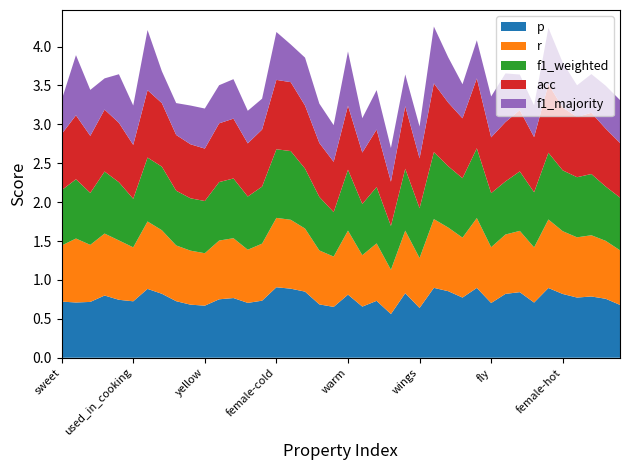

Reading left to right, extract all data points from this chart.

p: 0.7	0.7	0.7	0.8	0.7	0.7	0.9	0.8	0.7	0.7	0.7	0.8	0.8	0.7	0.7	0.9	0.9	0.8	0.7	0.7	0.8	0.7	0.7	0.6	0.8	0.6	0.9	0.9	0.8	0.9	0.7	0.8	0.8	0.7	0.9	0.8	0.8	0.8	0.8	0.7
r: 0.7	0.8	0.7	0.8	0.8	0.7	0.9	0.8	0.7	0.7	0.7	0.8	0.8	0.7	0.7	0.9	0.9	0.8	0.7	0.6	0.8	0.7	0.7	0.6	0.8	0.6	0.9	0.8	0.8	0.9	0.7	0.8	0.8	0.7	0.9	0.8	0.8	0.8	0.7	0.7
f1_weighted: 0.7	0.8	0.7	0.8	0.7	0.6	0.8	0.8	0.7	0.7	0.7	0.8	0.8	0.7	0.7	0.9	0.9	0.8	0.7	0.6	0.8	0.7	0.7	0.6	0.8	0.6	0.9	0.8	0.8	0.9	0.7	0.7	0.8	0.7	0.9	0.8	0.8	0.8	0.7	0.7
acc: 0.7	0.8	0.7	0.8	0.8	0.7	0.9	0.8	0.7	0.7	0.7	0.8	0.8	0.7	0.7	0.9	0.9	0.8	0.7	0.6	0.8	0.7	0.7	0.6	0.8	0.6	0.9	0.8	0.8	0.9	0.7	0.8	0.8	0.7	0.9	0.8	0.8	0.8	0.7	0.7
f1_majority: 0.4	0.8	0.6	0.4	0.6	0.5	0.8	0.4	0.4	0.5	0.5	0.5	0.5	0.4	0.4	0.6	0.5	0.6	0.5	0.5	0.7	0.4	0.5	0.4	0.4	0.4	0.7	0.6	0.4	0.5	0.5	0.6	0.5	0.4	0.7	0.6	0.4	0.5	0.6	0.6